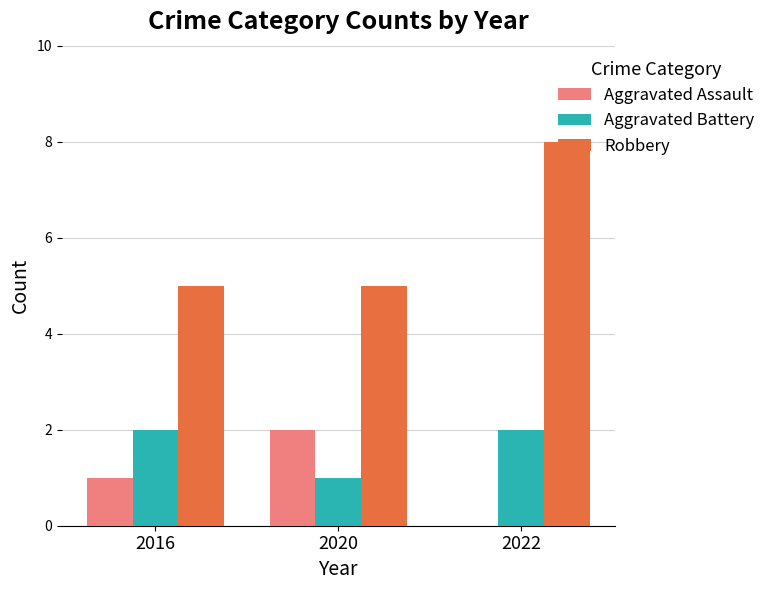

How many Robbery values are between 5 and 8?

3